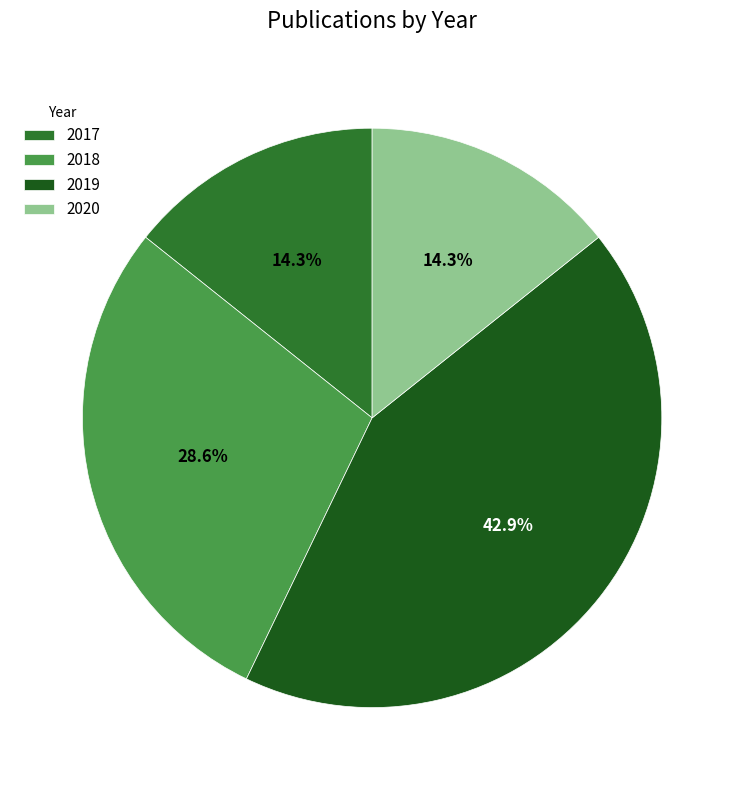

How many slices are in this pie chart?

4